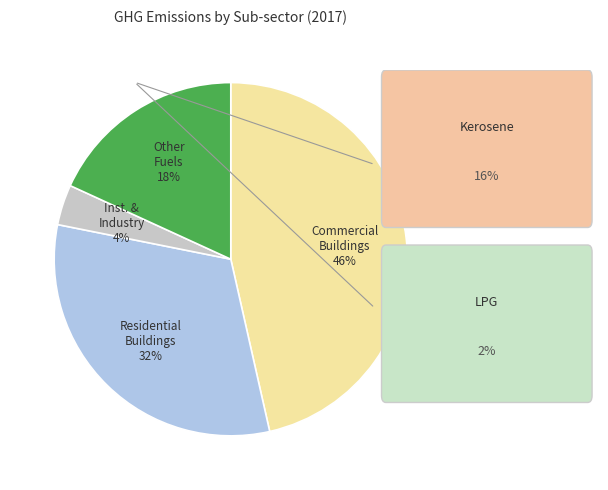

Is it true that Commercial Buildings is 46% of the pie?

True